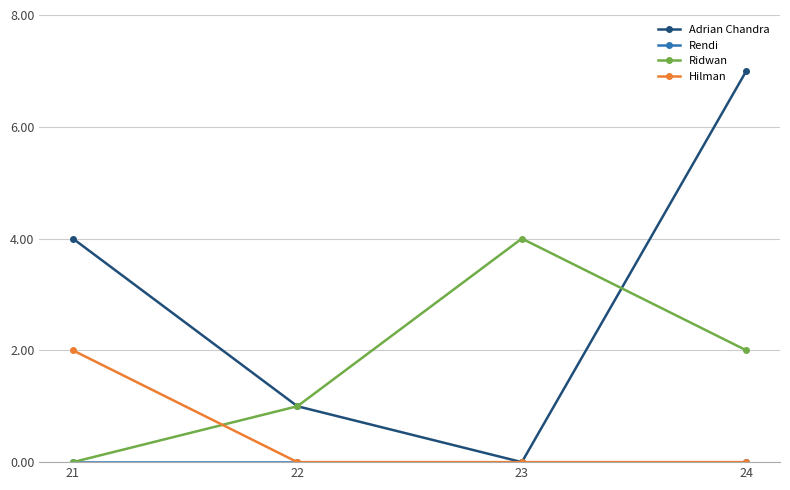

Which series ends up on top after the final intersection of Ridwan and Hilman?

Ridwan